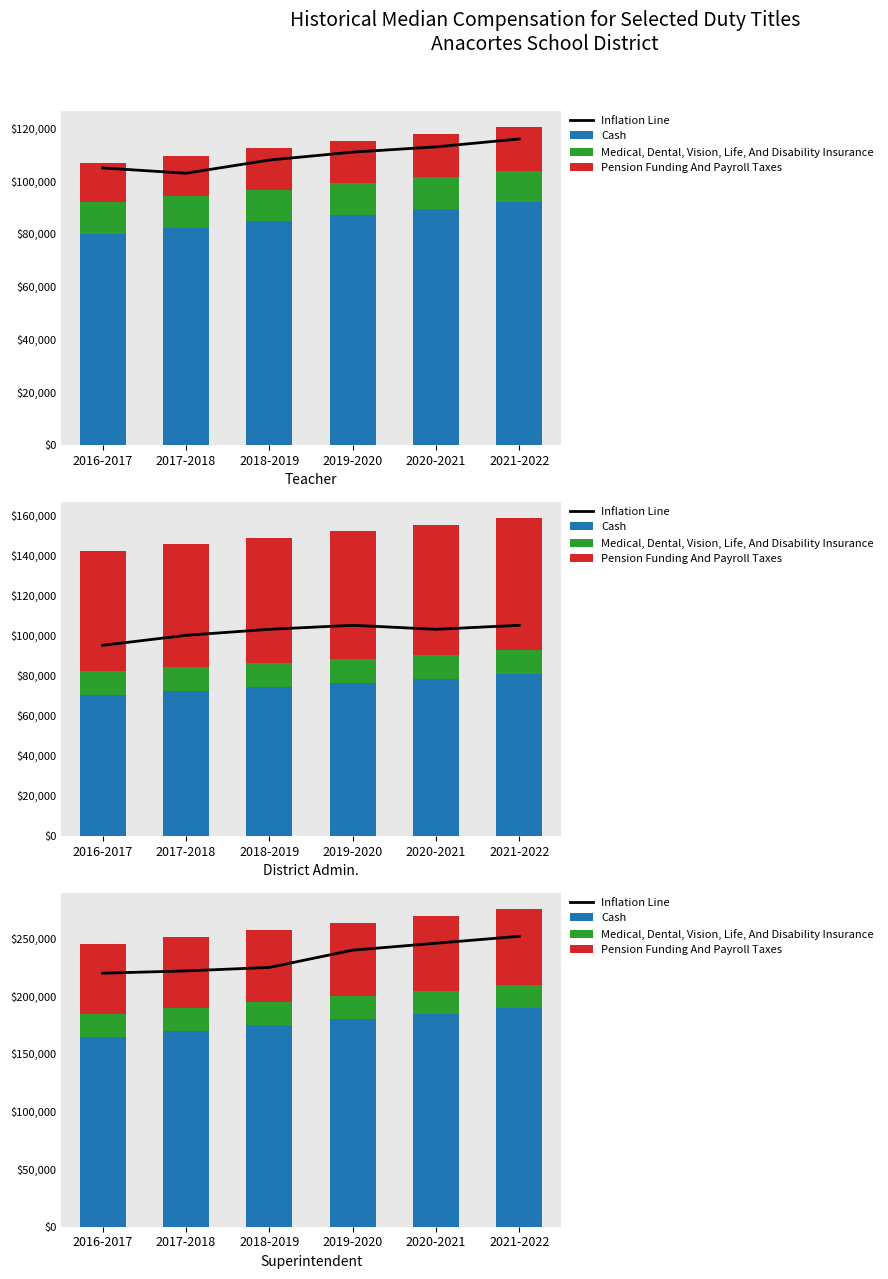

What are all the series names shown in the legend?

Inflation Line, Cash, Medical, Dental, Vision, Life, And Disability Insurance, Pension Funding And Payroll Taxes